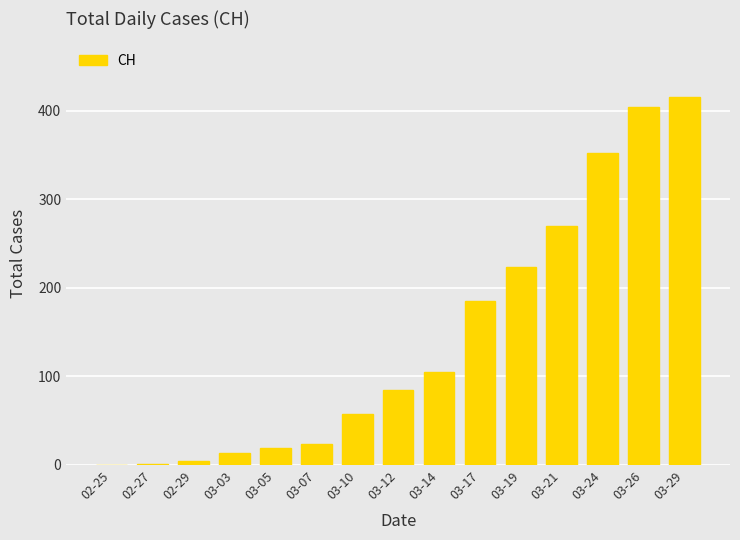

What is the sum of all values?

2159